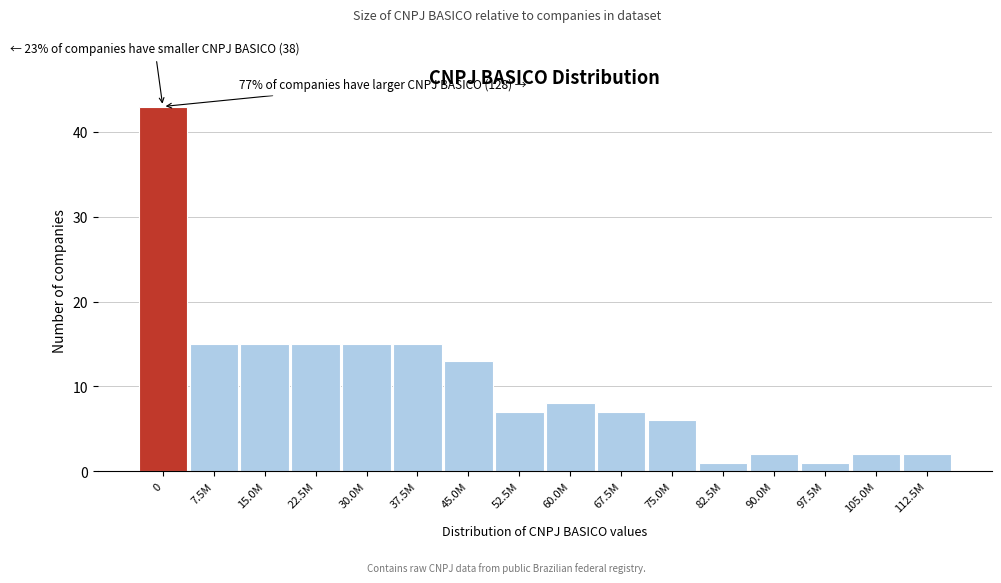

Reading right to left, transcribe all the data shown in this chart.

2	2	1	2	1	6	7	8	7	13	15	15	15	15	15	43